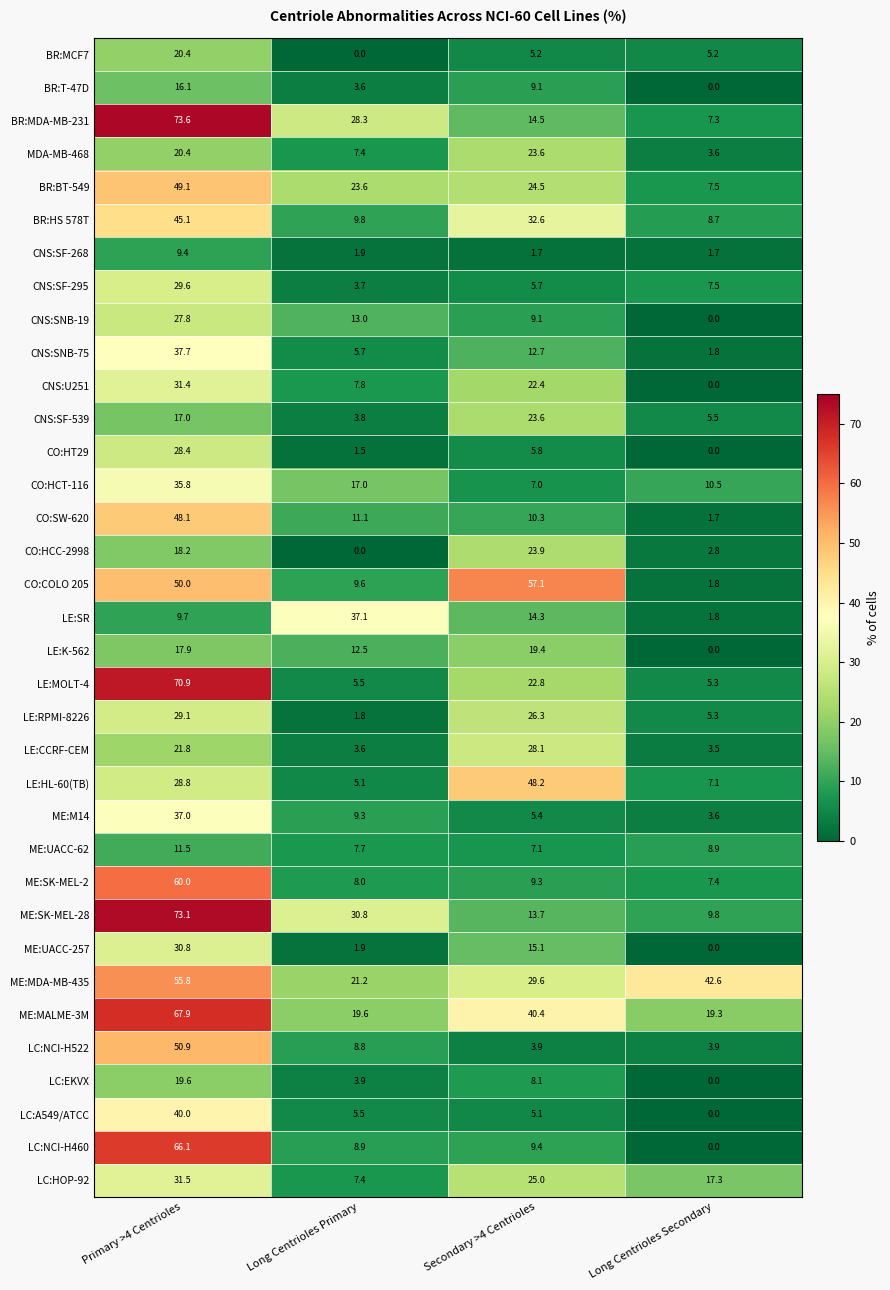

What is the sum of all CO:HCC-2998 values?

44.9